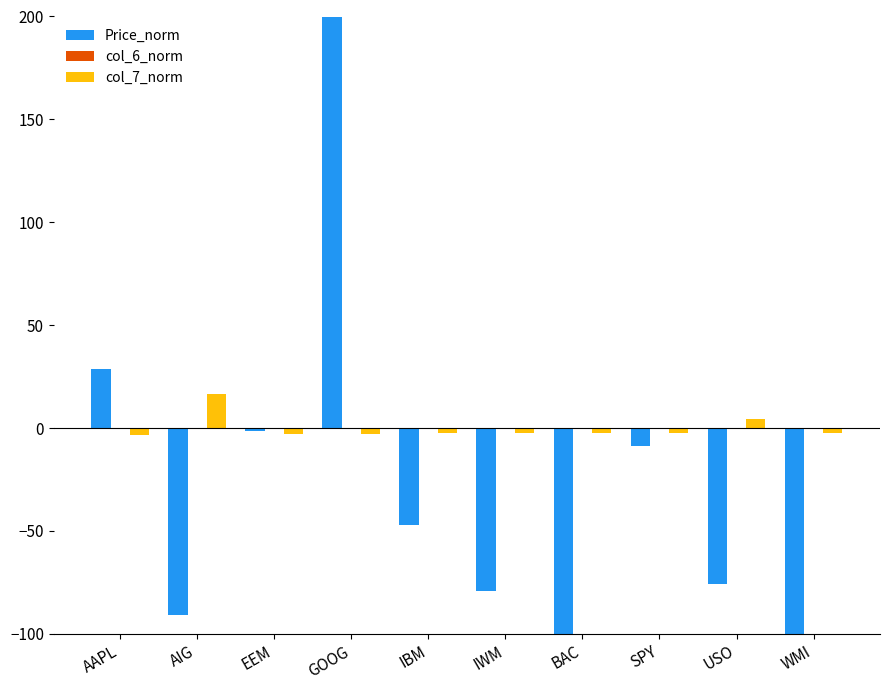

Which series changed the most between USO and WMI?

Price_norm